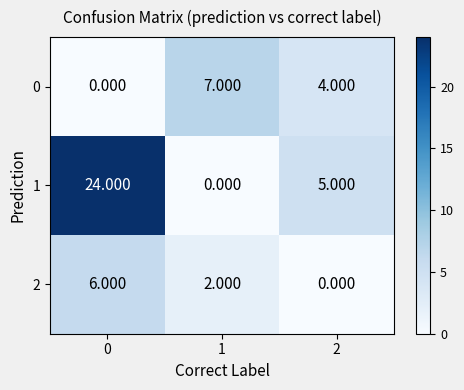

At 2, list the series in order from largest to smallest.

1, 0, 2